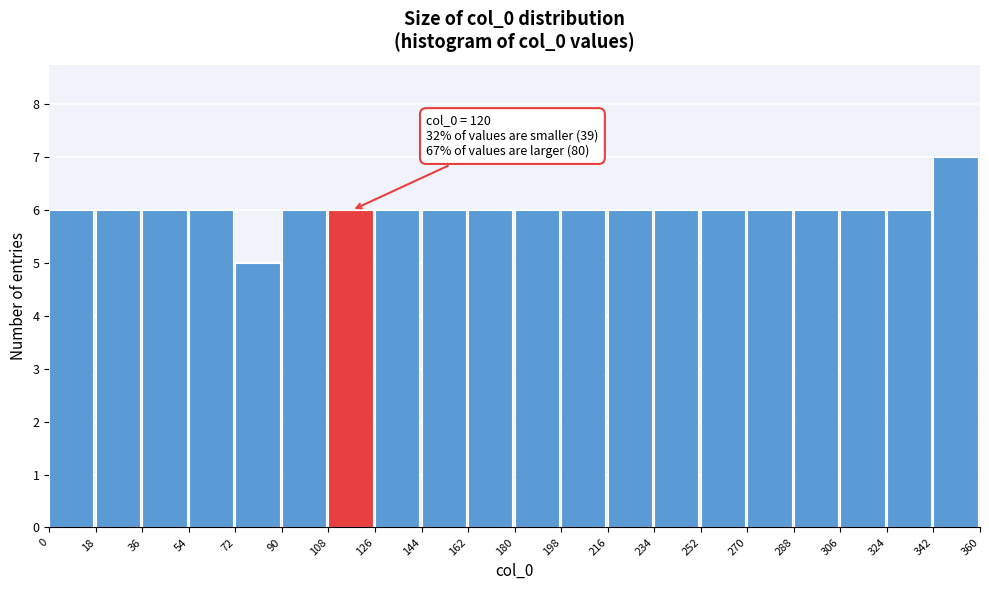

Which range on the x-axis has the tallest bar?

342 to 360